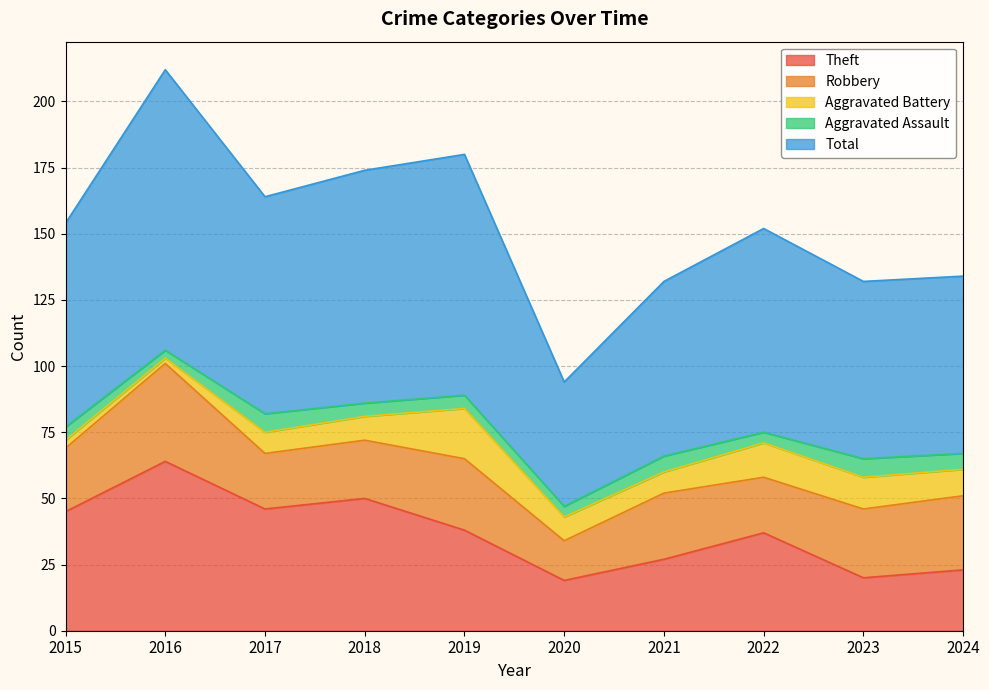

Which category has the lowest value in the Aggravated Battery series?

2016